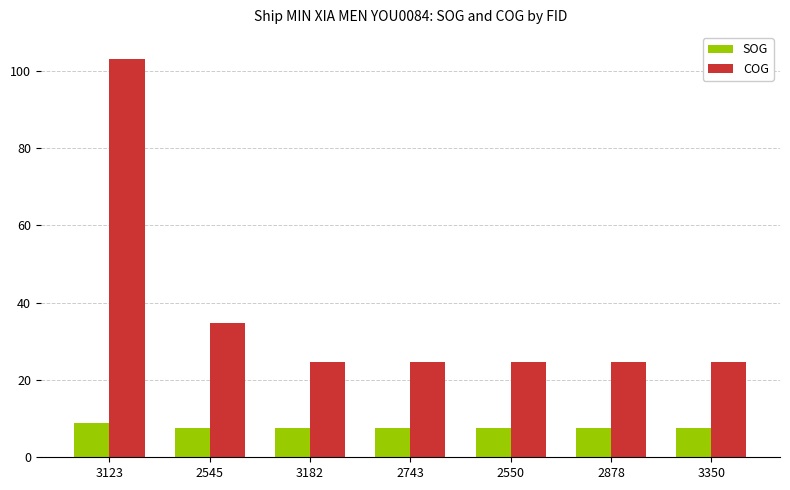

Which category has the highest value across all series?

3123